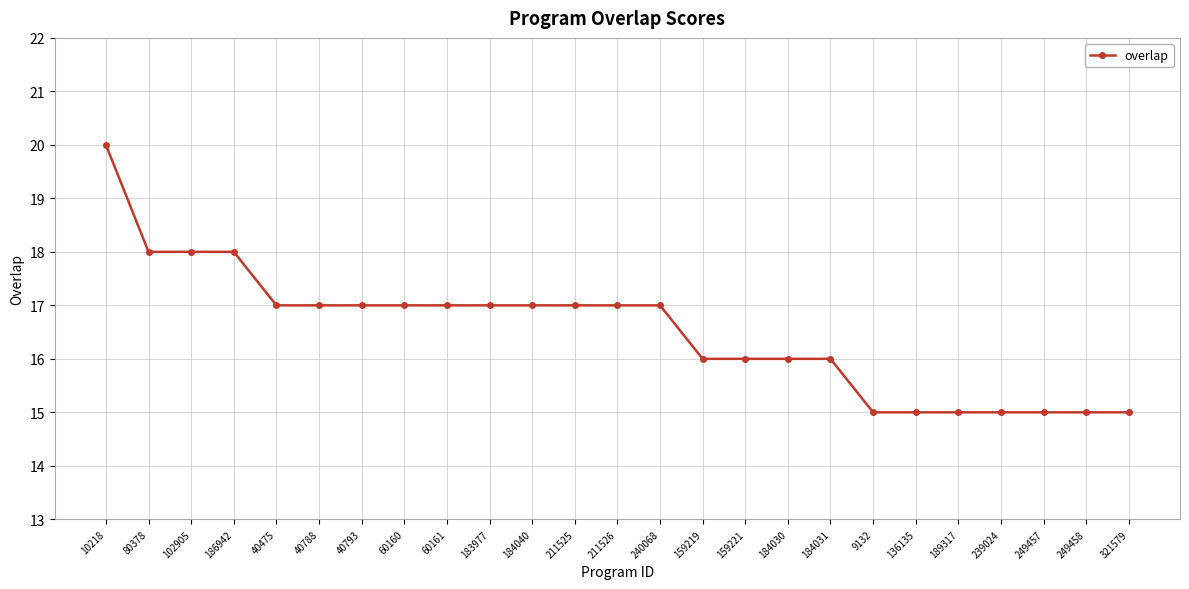

The value at 211526 is 30. True or false?

False